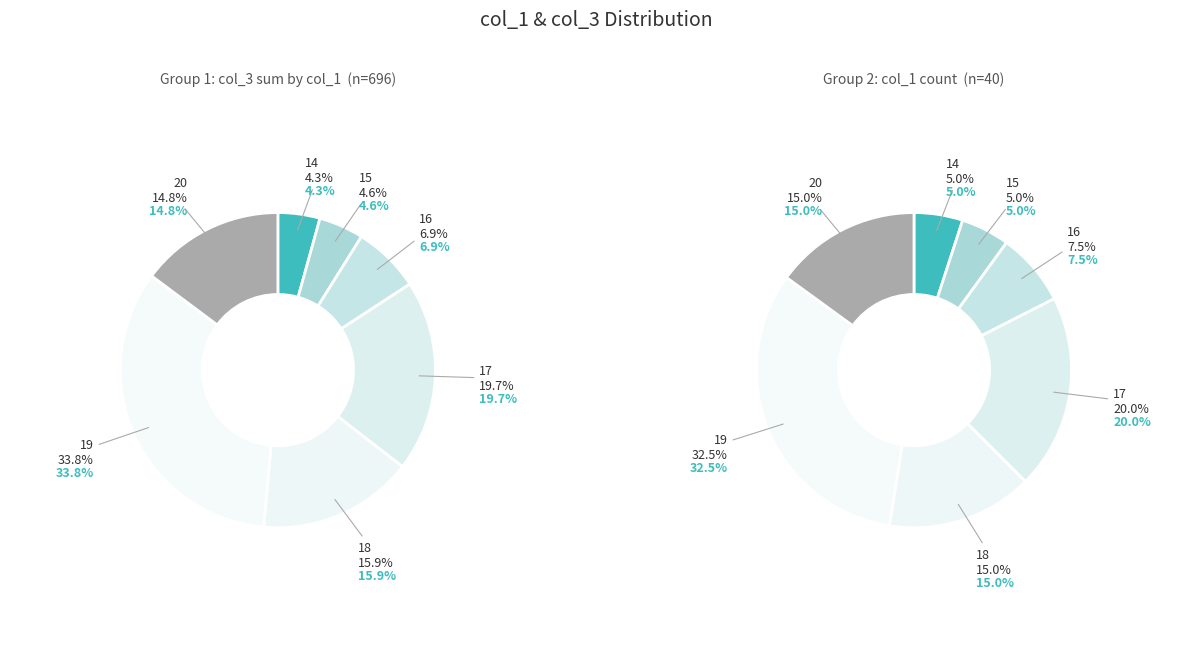

True or false: 18 accounts for 8% of the total.

False